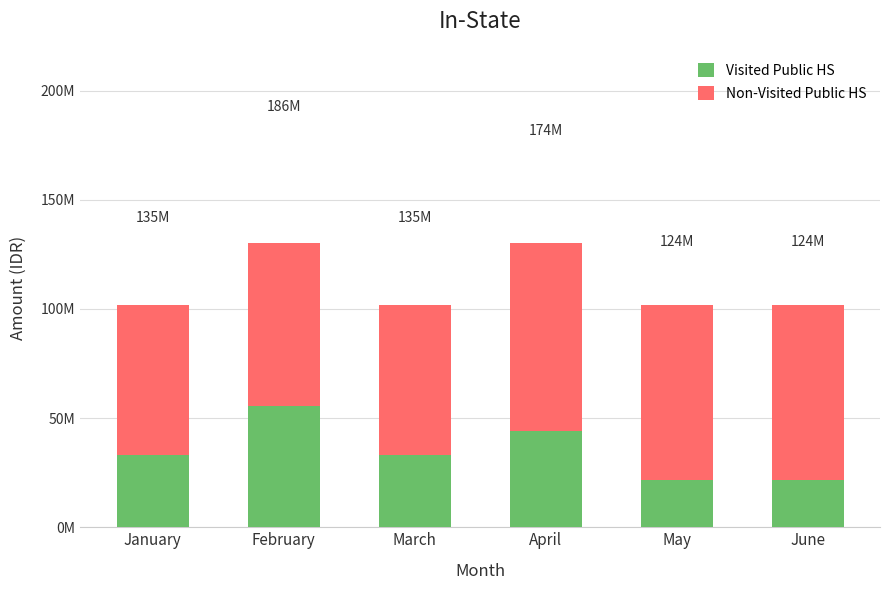

Which category has the highest value across all series?

February